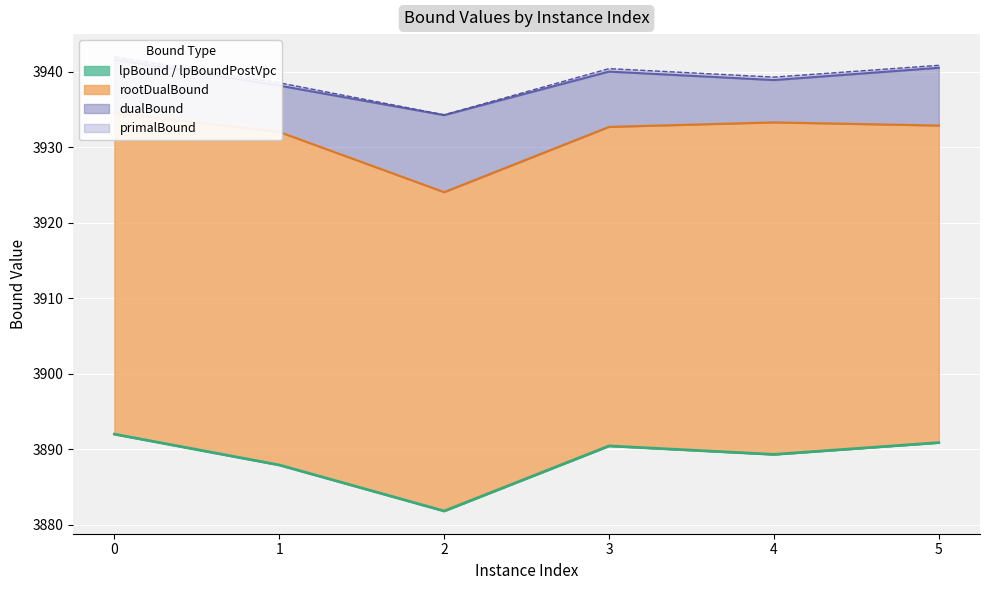

Is the value of disjunctiveDualBound at 0 greater than the value of lpBoundPostVpc at 4?

Yes